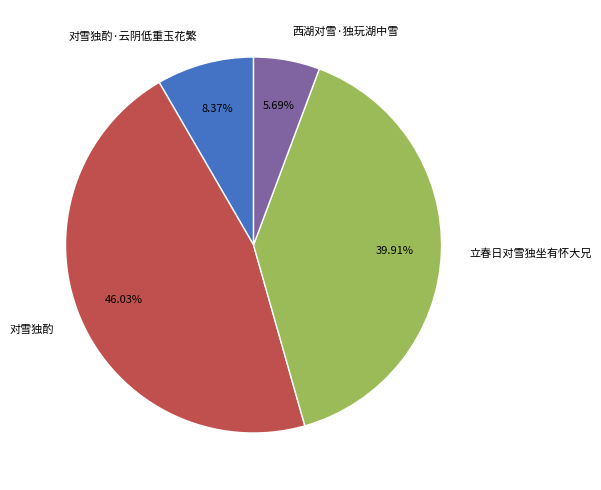

How many slices are in this pie chart?

4